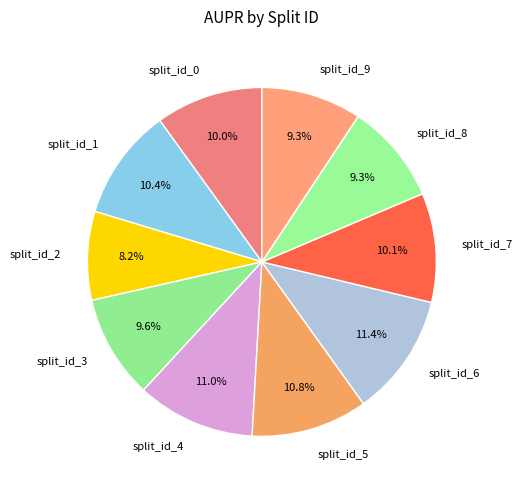

How many segments does this pie chart have?

10